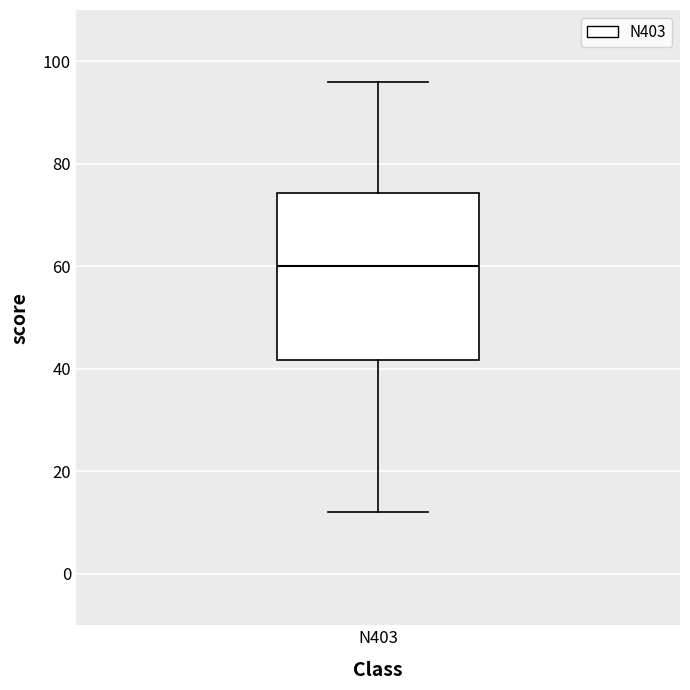

Transcribe this box plot: give where the median line is, the range the box spans, and where the two whiskers end, as read against the y-axis. The values are not printed on the chart, so give them approximately, as read against the axis.

median 60, box 42 to 74, whiskers 12 to 96